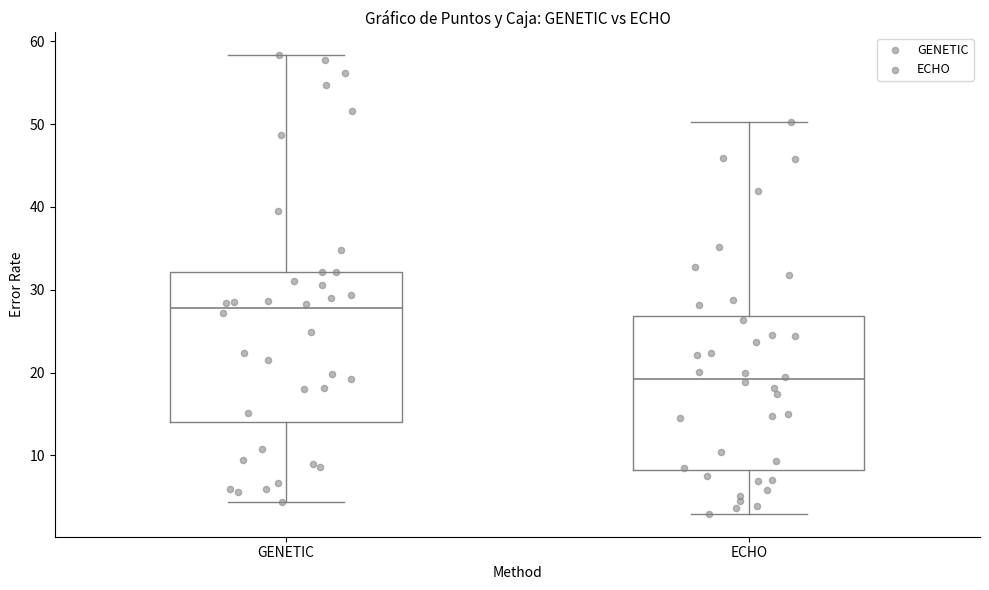

Reading left to right, transcribe this box plot: for each box, give where its median line is, the range the box spans, and where its two whiskers end, as read against the y-axis. The values are not printed on the chart, so give them approximately, as read against the axis.

GENETIC: median 28, box 14 to 32, whiskers 4 to 58
ECHO: median 19, box 8 to 27, whiskers 3 to 50